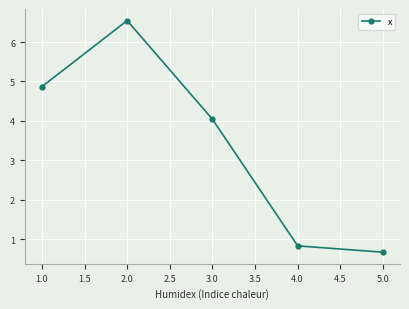

List the labels in order of value, smallest first.

5.0, 4.0, 3.0, 1.0, 2.0